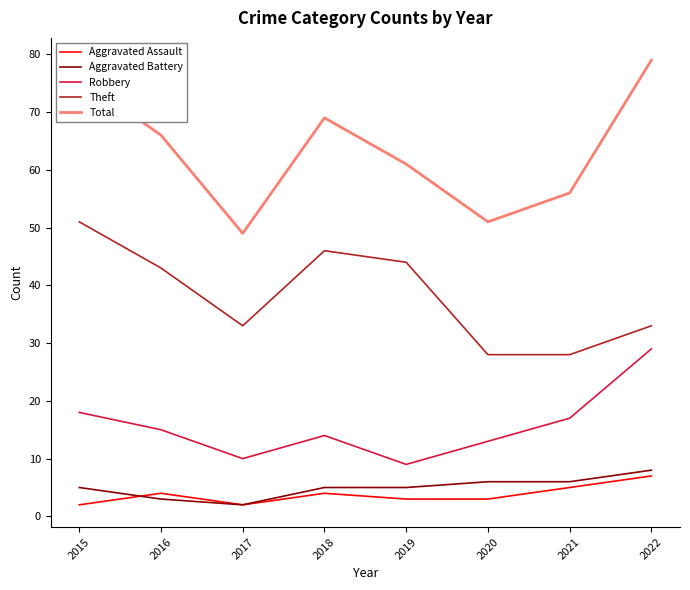

True or false: Theft has more than 2 interior local peaks.

False